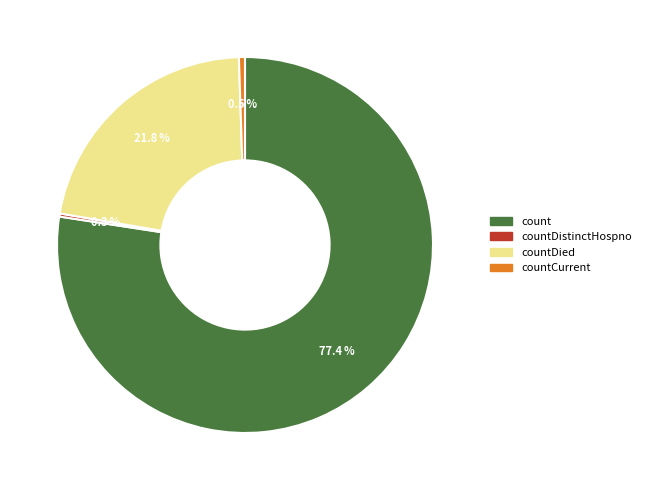

Does any single category account for the majority?

Yes